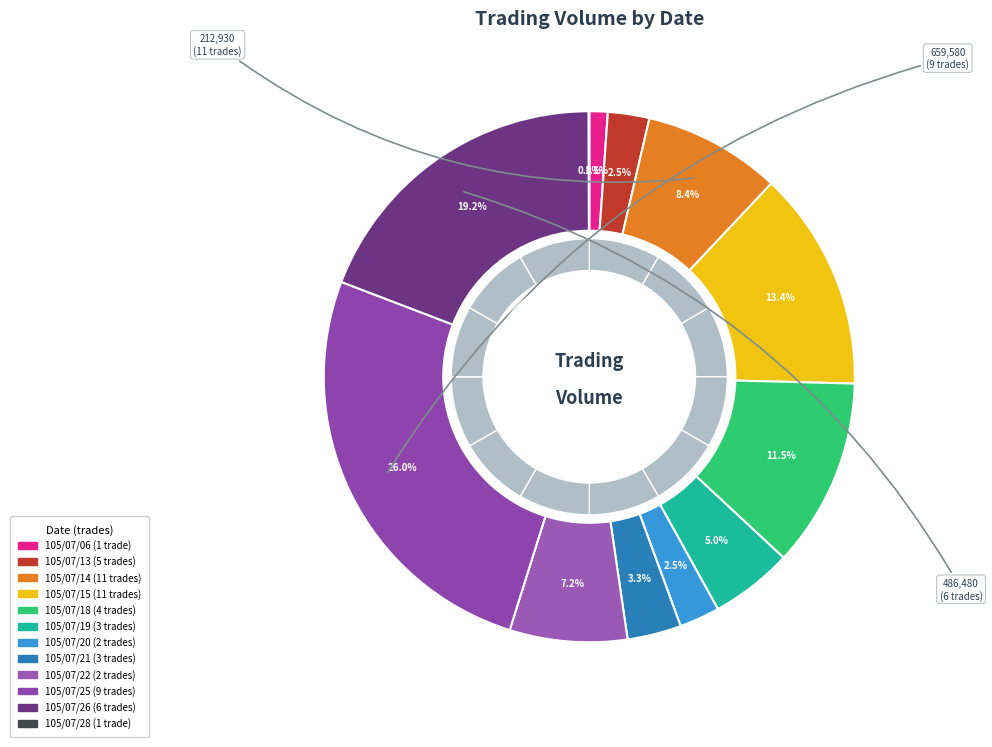

The 3 slice represents 13% of the pie. True or false?

False